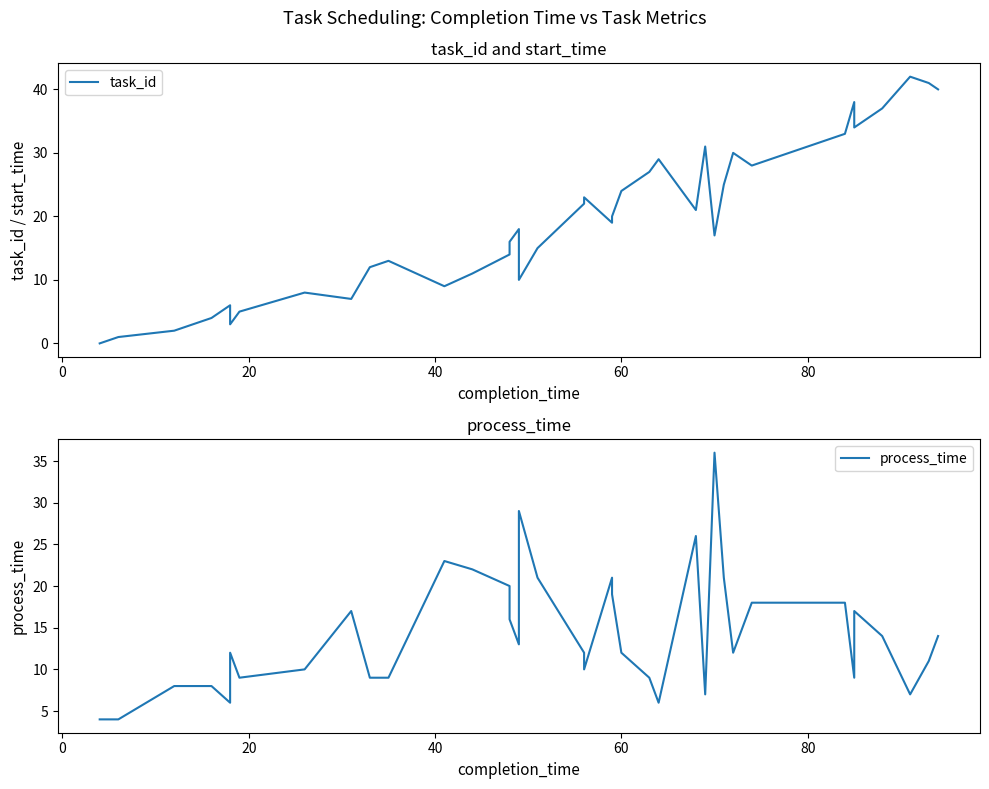

Reading right to left, transcribe all the data shown in this chart.

task_id: 40	41	42	37	35	34	38	33	28	30	25	17	31	21	29	27	26	24	20	19	23	22	15	10	18	16	14	11	9	13	12	7	8	5	3	6	4	2	1	0
process_time: 14	11	7	14	16	17	9	18	18	12	21	36	7	26	6	9	10	12	19	21	10	12	21	29	13	16	20	22	23	9	9	17	10	9	12	6	8	8	4	4